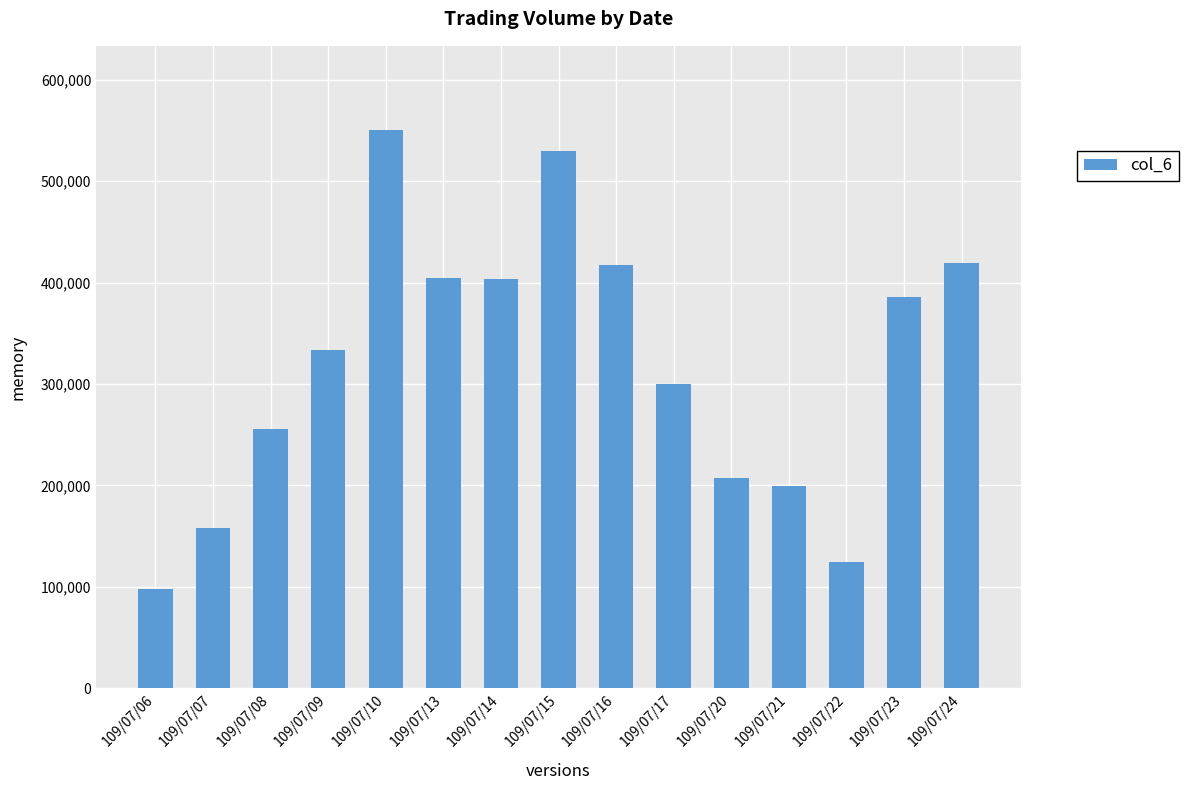

What is the approximate value at 109/07/15?

529820